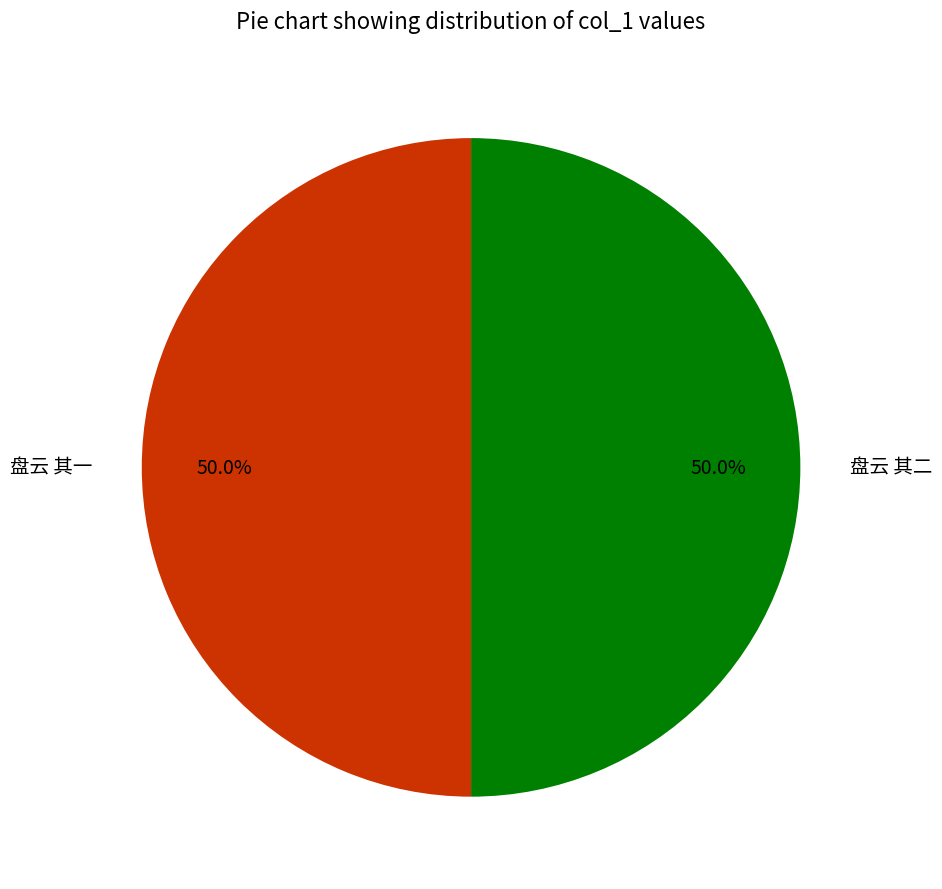

Count the number of slices in the pie.

2